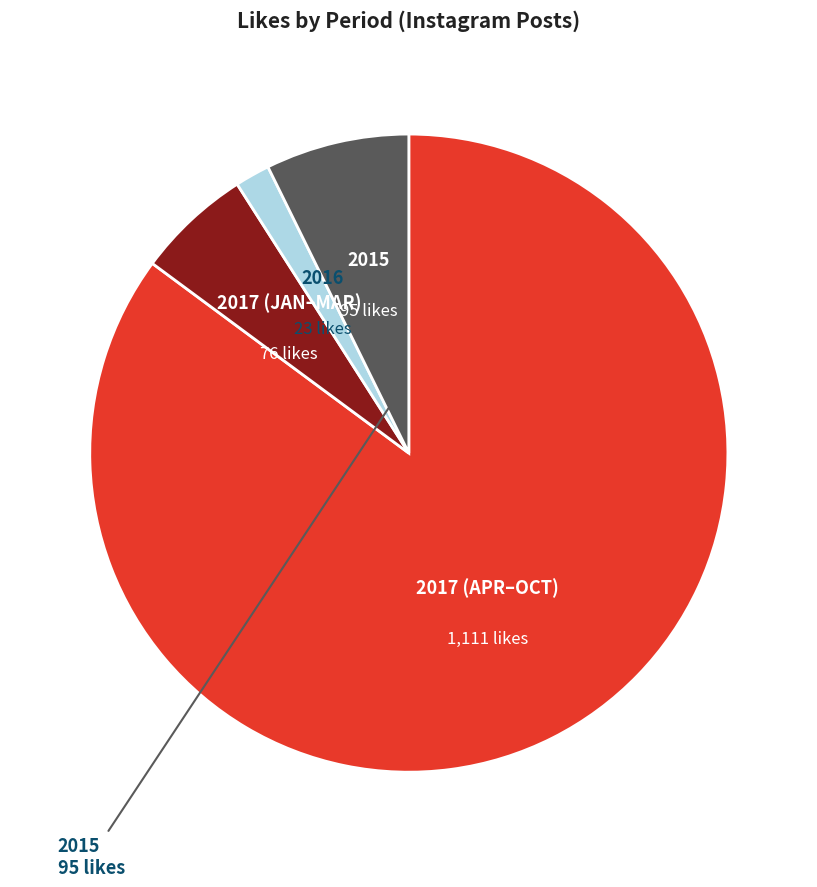

Is there a majority slice in this chart?

Yes